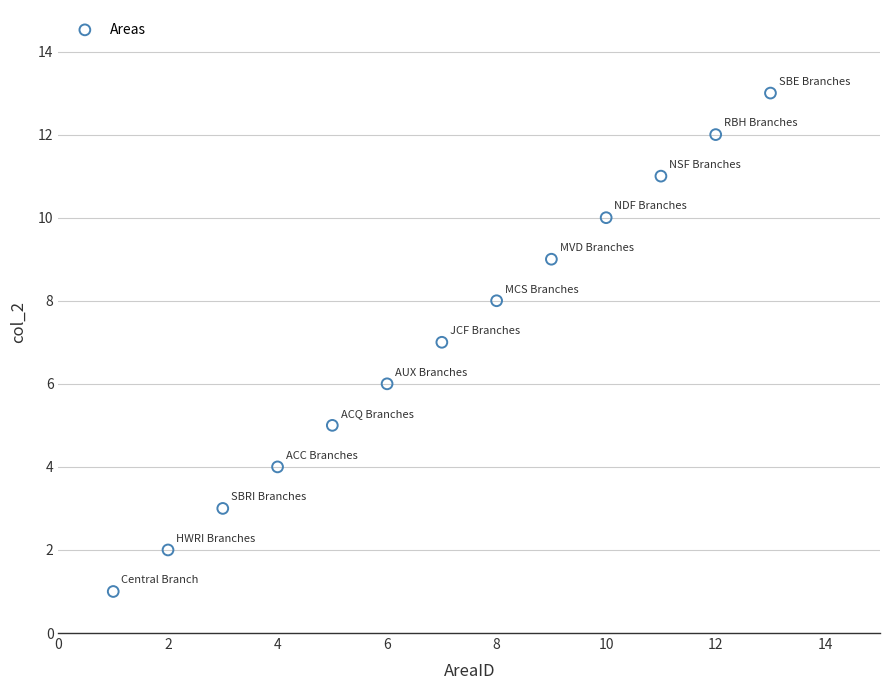

What is the range of X values (max minus min)?

12